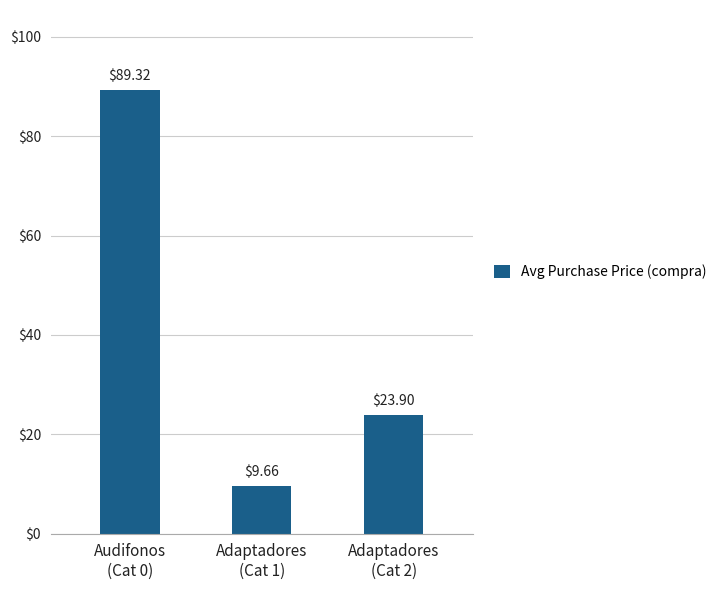

Rank the categories by value from lowest to highest.

Adaptadores
(Cat 1), Adaptadores
(Cat 2), Audifonos
(Cat 0)